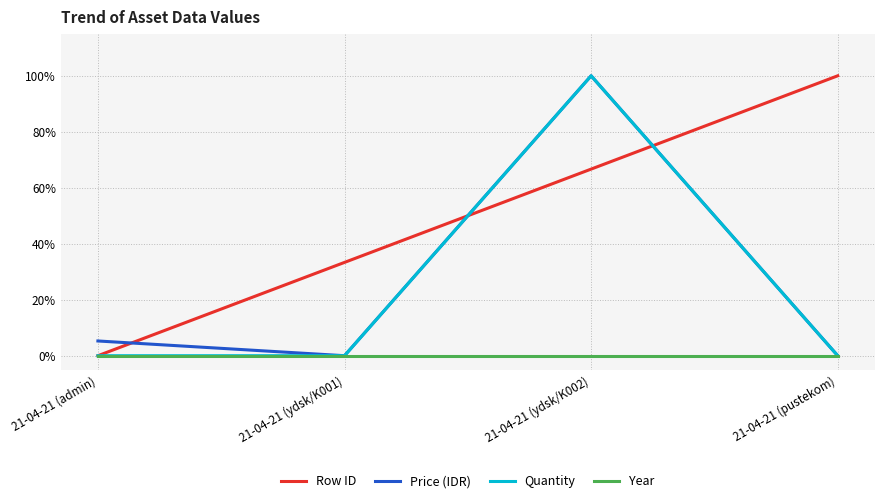

Is this an area chart (filled region under the line)?

No